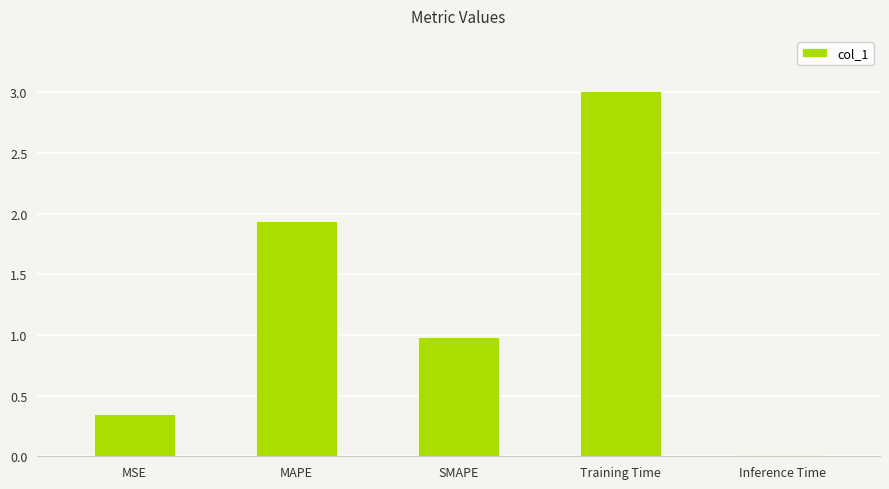

What is the sum of all values?

6.3